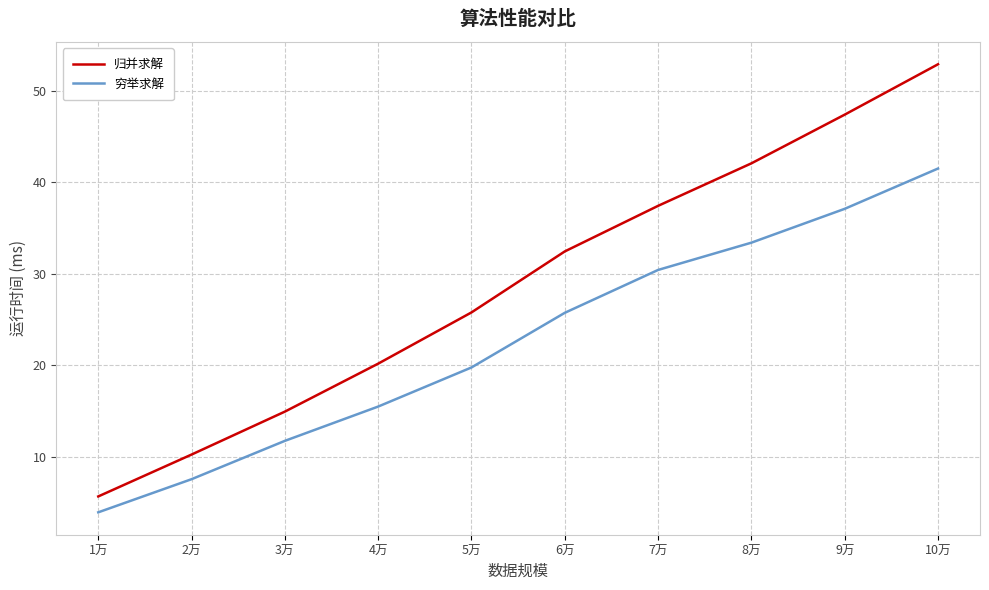

List the labels in order of 穷举求解 value, largest first.

10万, 9万, 8万, 7万, 6万, 5万, 4万, 3万, 2万, 1万